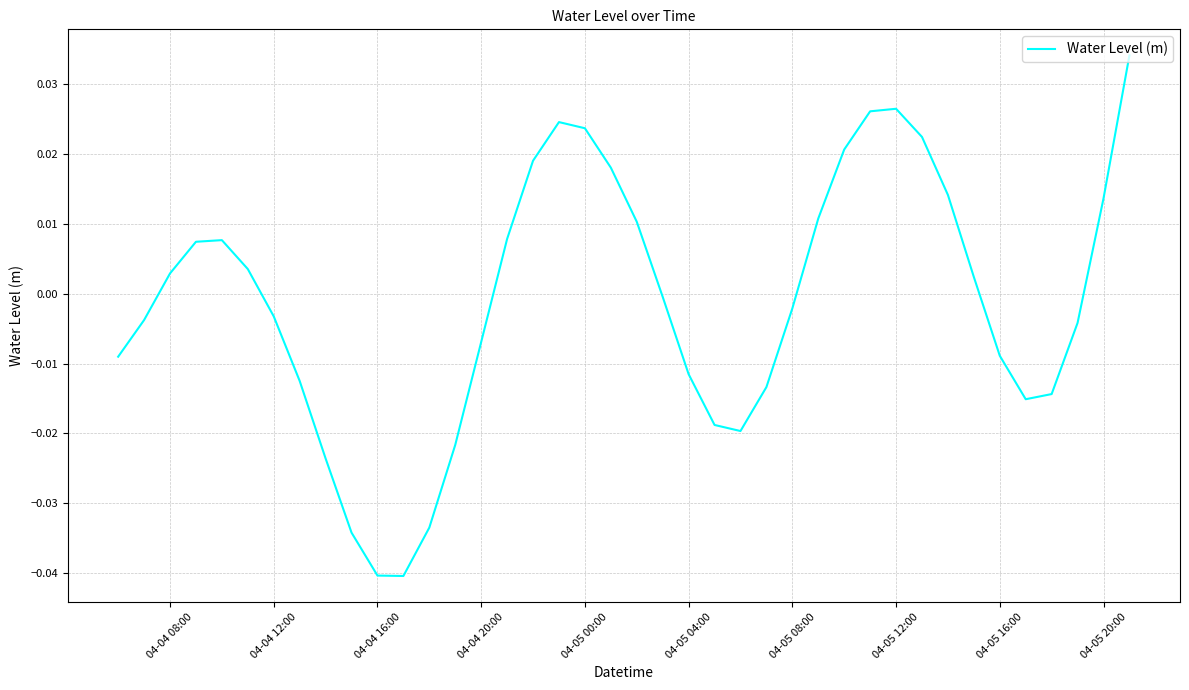

Between 04-04 20:00 and 04-04 12:00, which is larger?

04-04 12:00